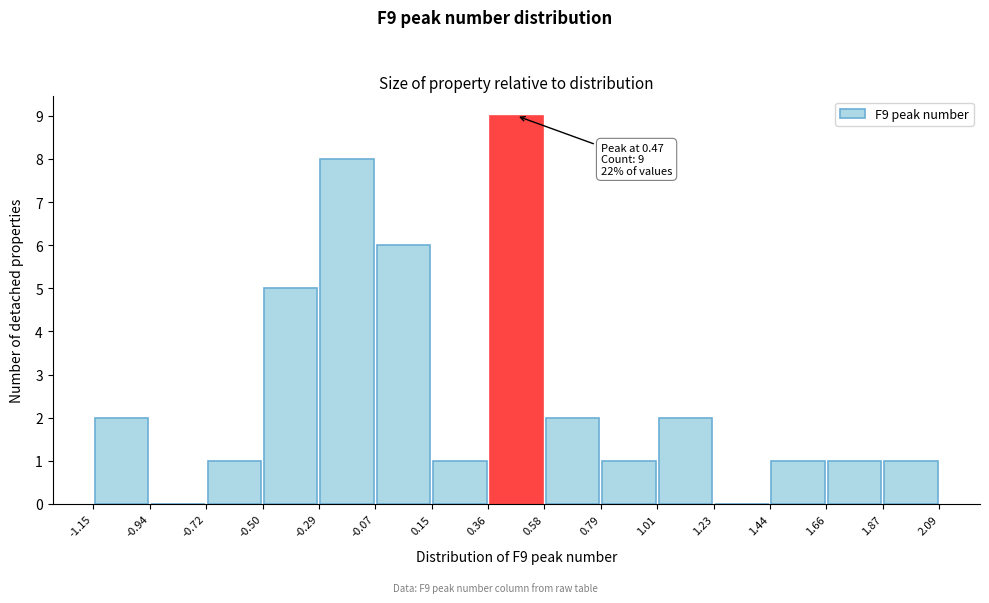

Which range on the x-axis has the tallest bar?

0.36 to 0.58